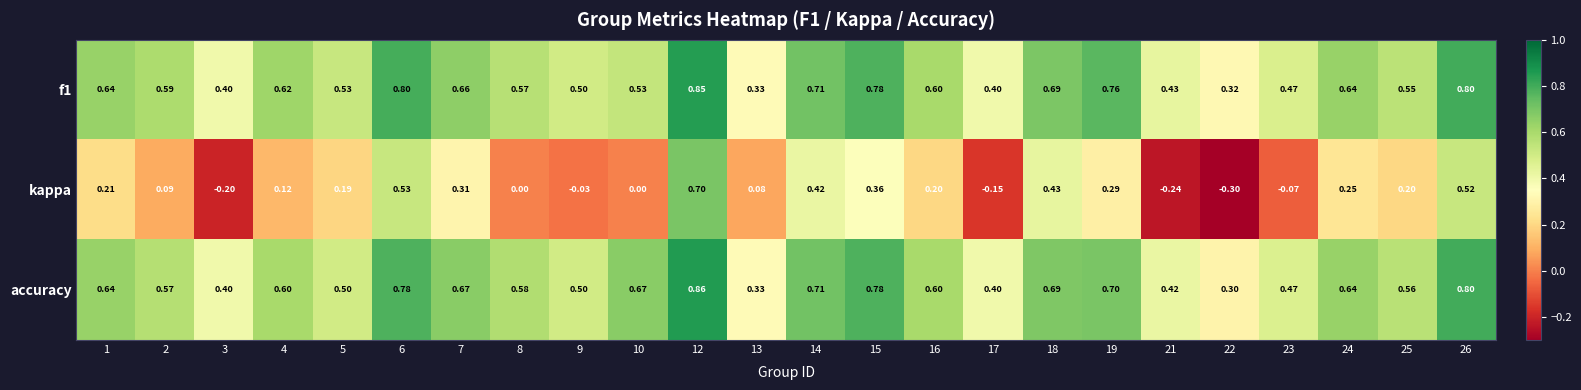

Which series has the widest spread of values?

kappa